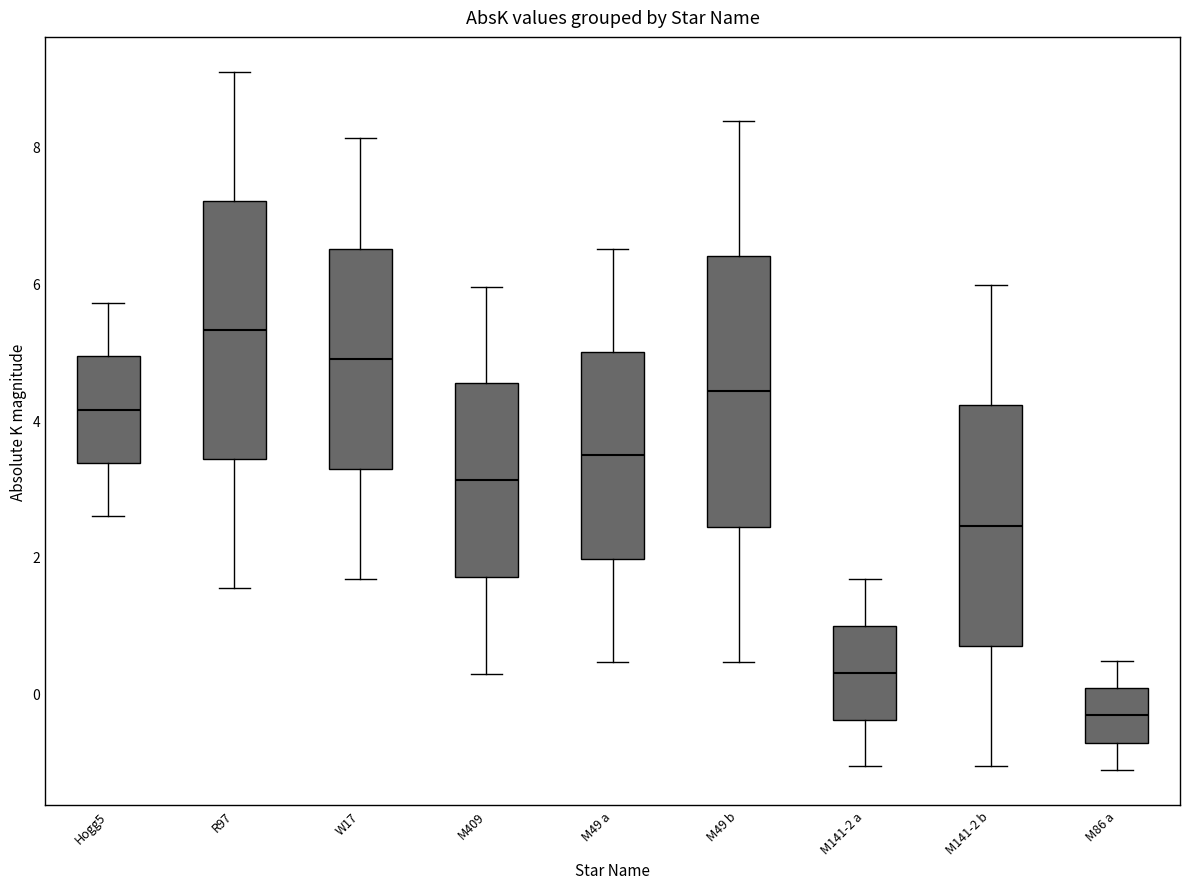

Reading left to right, read every box against the y-axis: the position of its median line, the range the box covers, and the ends of its whiskers. The values are not printed on the chart, so give them approximately, as read against the axis.

Hogg5: median 4.2, box 3.4 to 5.0, whiskers 2.6 to 5.8
R97: median 5.4, box 3.4 to 7.2, whiskers 1.6 to 9.0
W17: median 4.8, box 3.2 to 6.6, whiskers 1.6 to 8.2
M409: median 3.2, box 1.8 to 4.6, whiskers 0.2 to 6.0
M49 a: median 3.4, box 2.0 to 5.0, whiskers 0.4 to 6.4
M49 b: median 4.4, box 2.4 to 6.4, whiskers 0.4 to 8.4
M141-2 a: median 0.4, box -0.4 to 1.0, whiskers -1.0 to 1.6
M141-2 b: median 2.4, box 0.6 to 4.2, whiskers -1.0 to 6.0
M86 a: median -0.4, box -0.8 to 0.0, whiskers -1.2 to 0.4